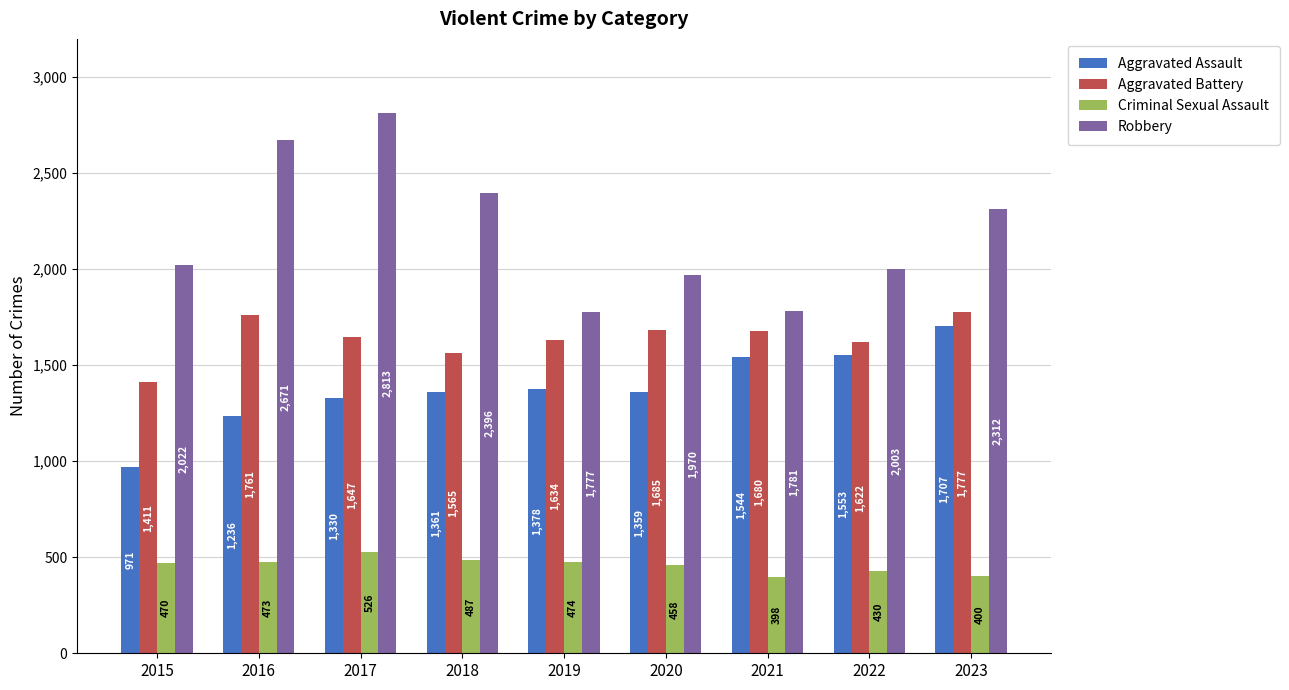

Reading left to right, transcribe all the data shown in this chart.

Aggravated Assault: 971	1236	1330	1361	1378	1359	1544	1553	1707
Aggravated Battery: 1411	1761	1647	1565	1634	1685	1680	1622	1777
Criminal Sexual Assault: 470	473	526	487	474	458	398	430	400
Robbery: 2022	2671	2813	2396	1777	1970	1781	2003	2312